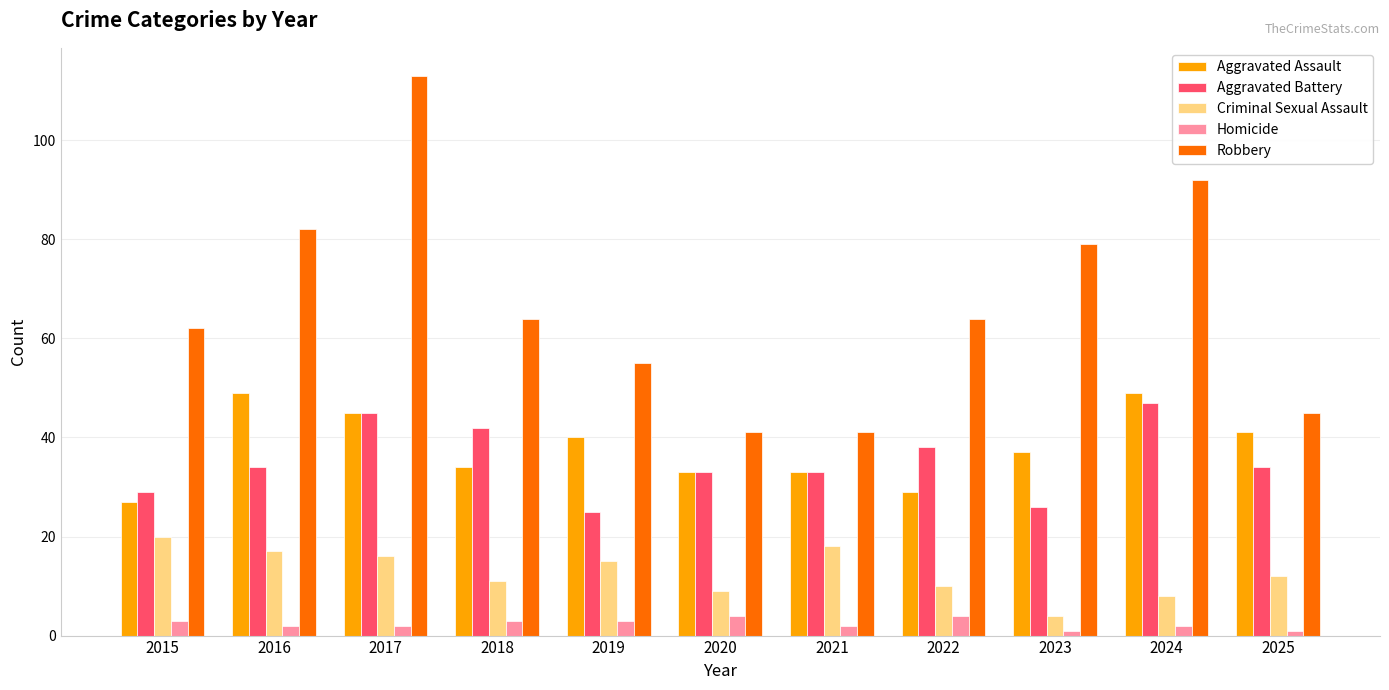

What is the highest value of the Criminal Sexual Assault series?

20